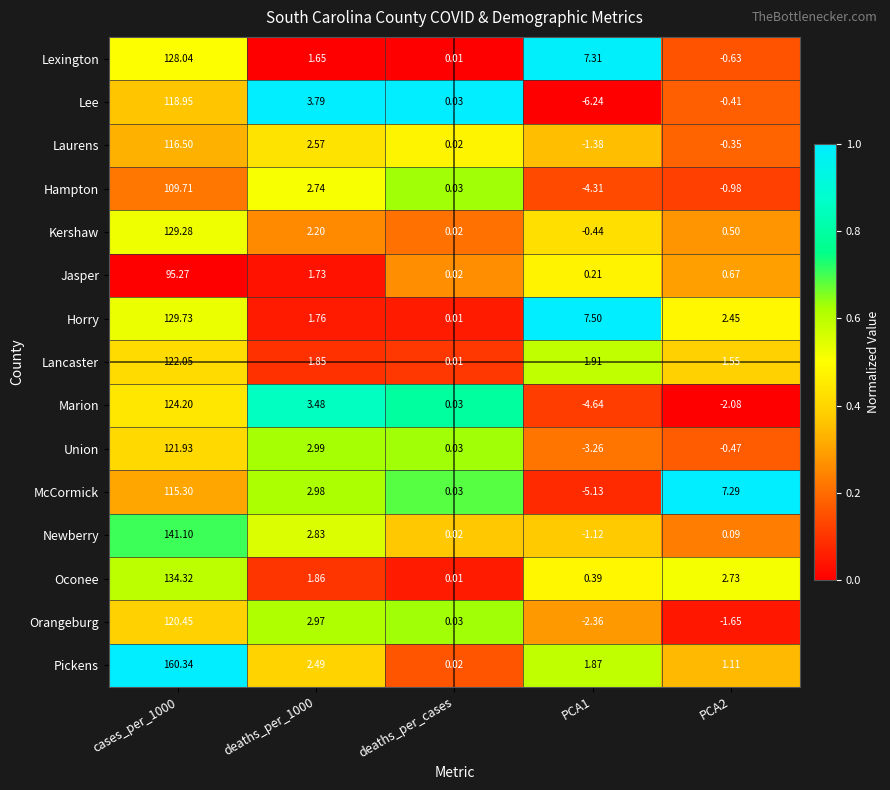

Is the value of Newberry at PCA1 greater than the value of Jasper at deaths_per_cases?

No